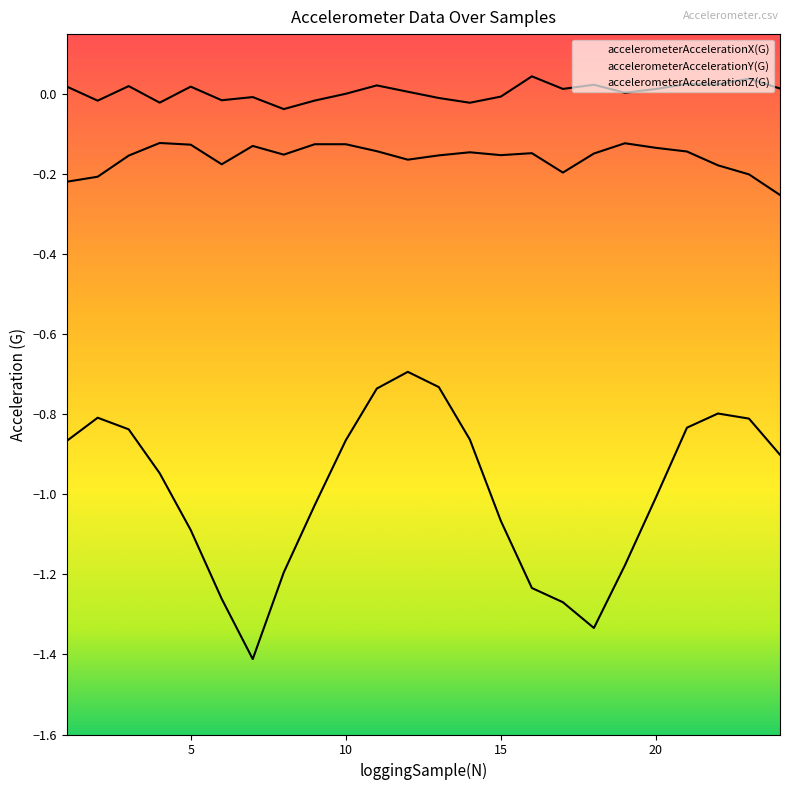

Count the number of categories in the chart.

24